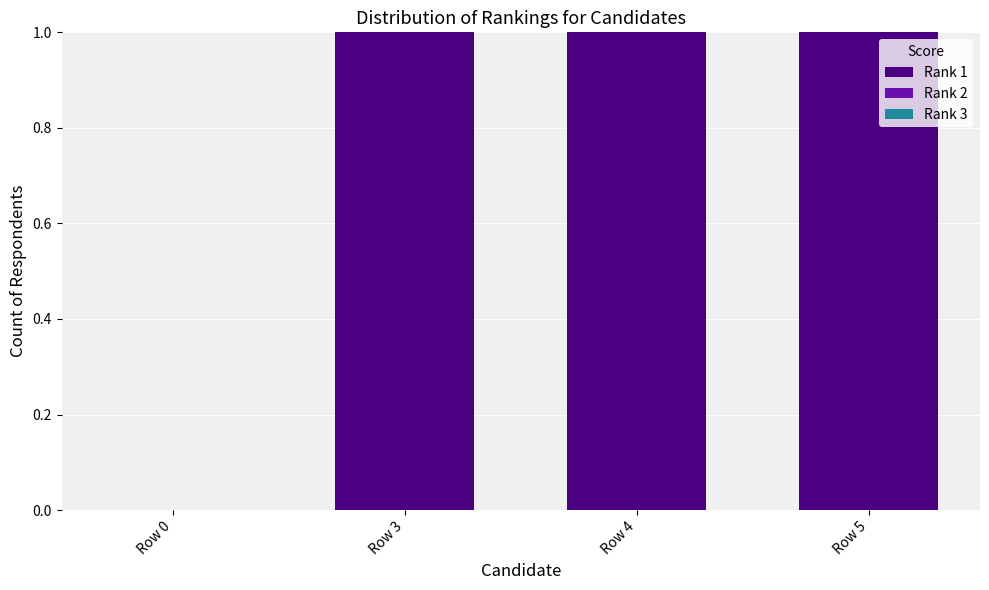

True or false: the data shows 1 at Row 3.

True